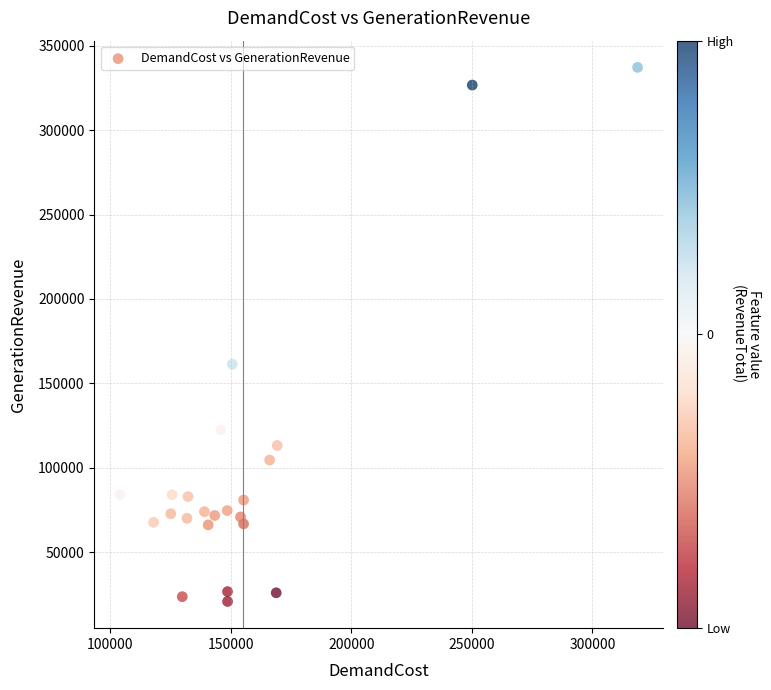

What is the range of X values (max minus min)?

214634.9